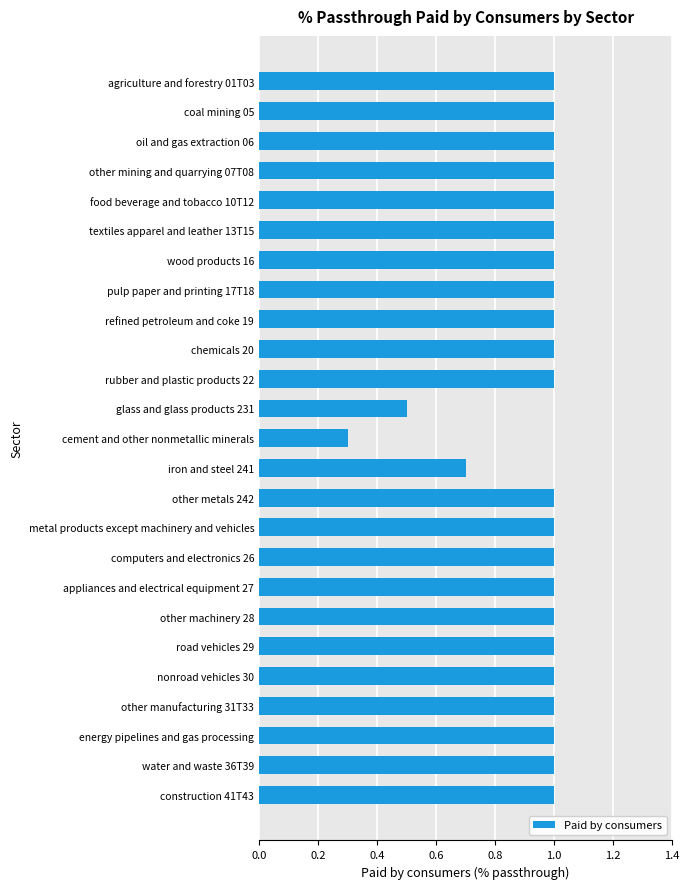

Where is the data nearest to the value 0?

cement and other nonmetallic minerals